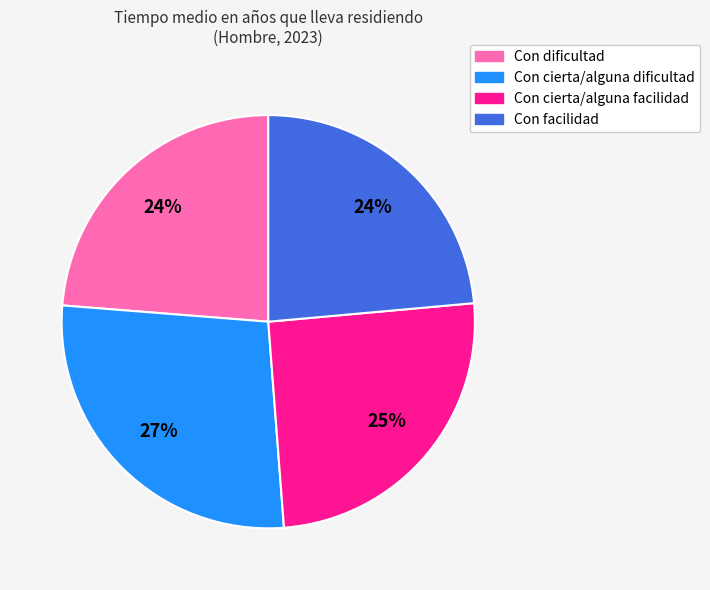

What is the largest slice in the pie chart?

Con cierta/alguna dificultad